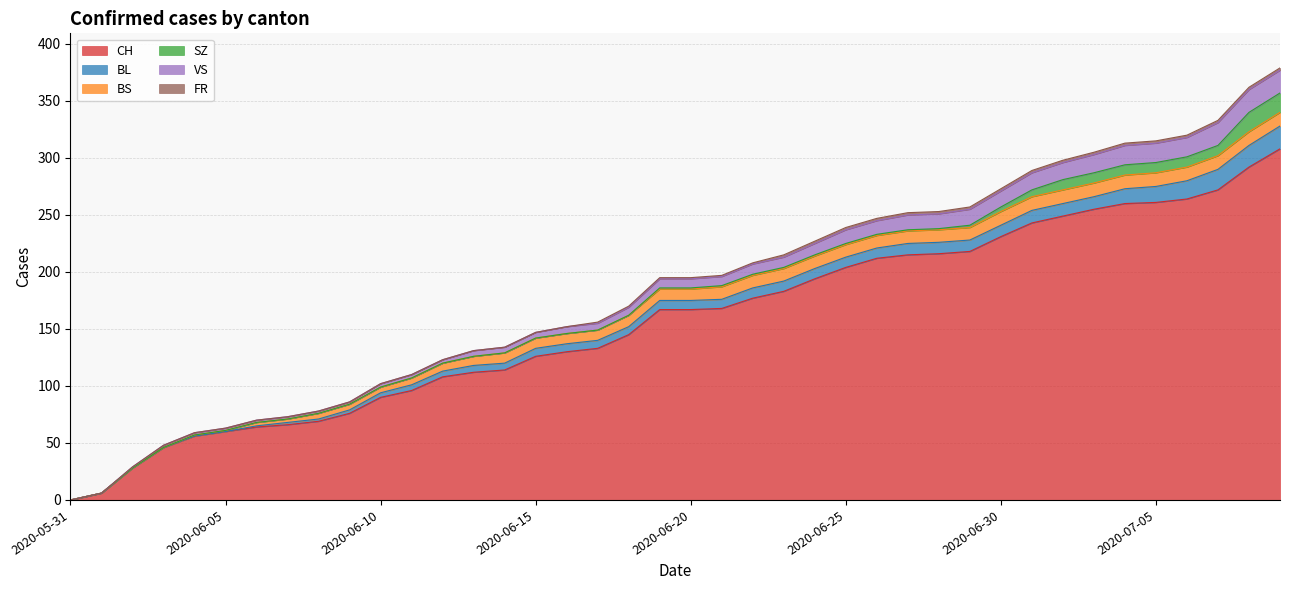

List the series in order of their peak value, highest first.

CH, BL, VS, SZ, BS, FR